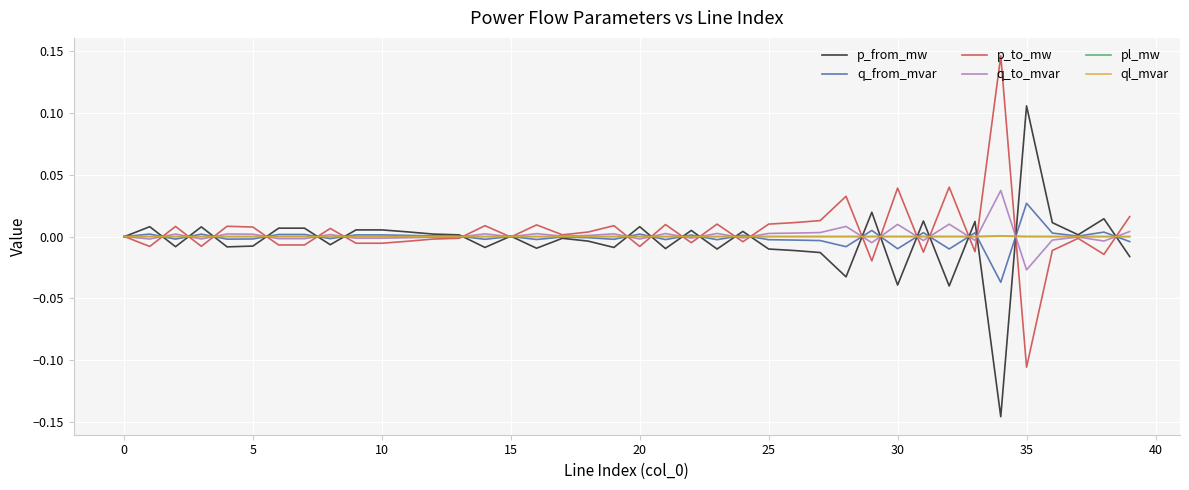

The value of pl_mw at 35 is 0.0. True or false?

True